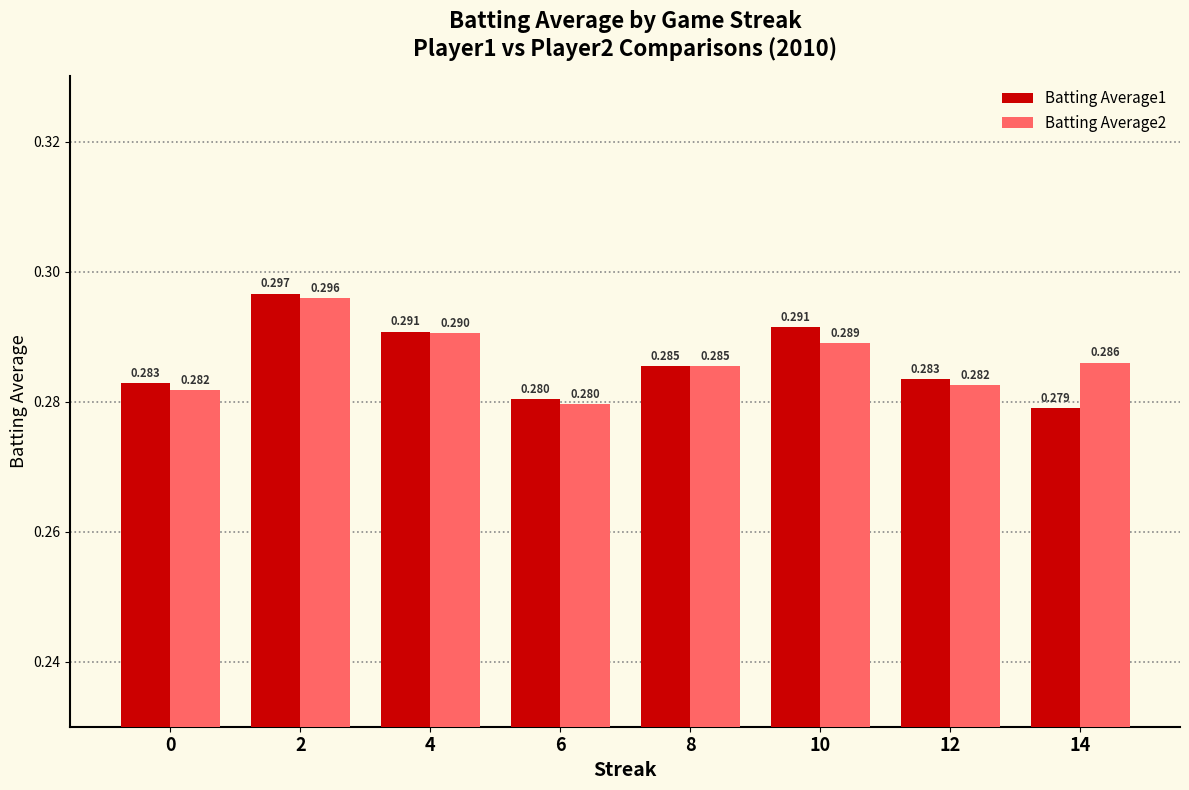

How many data points does each series have?

8